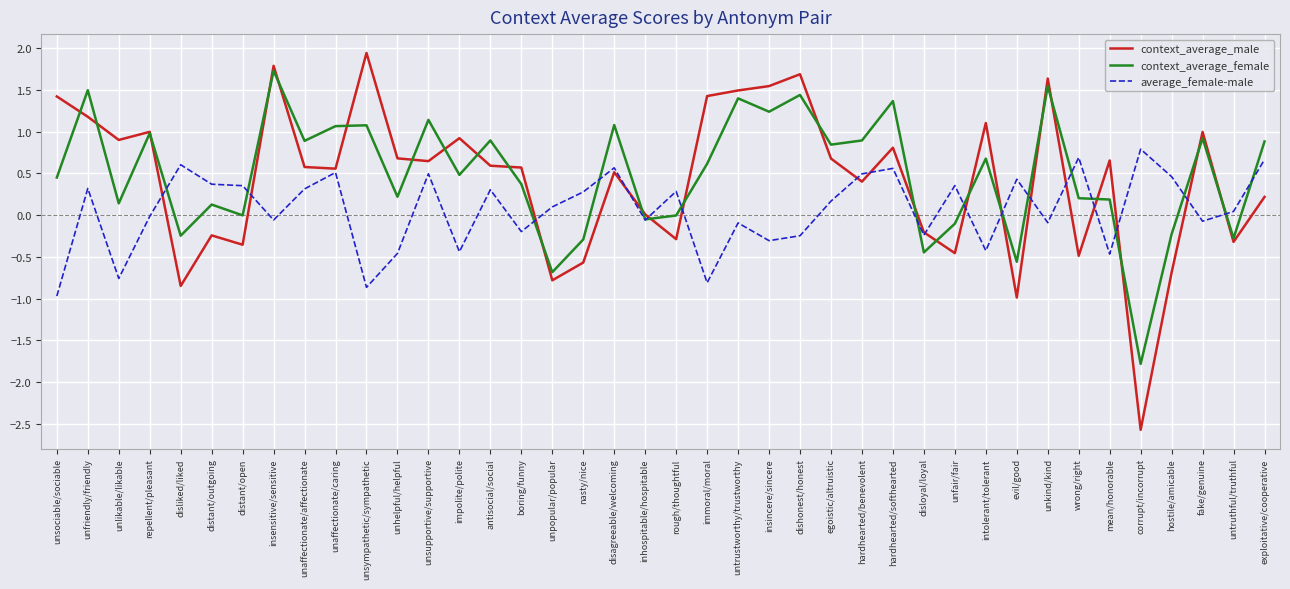

Count the number of categories in the chart.

40